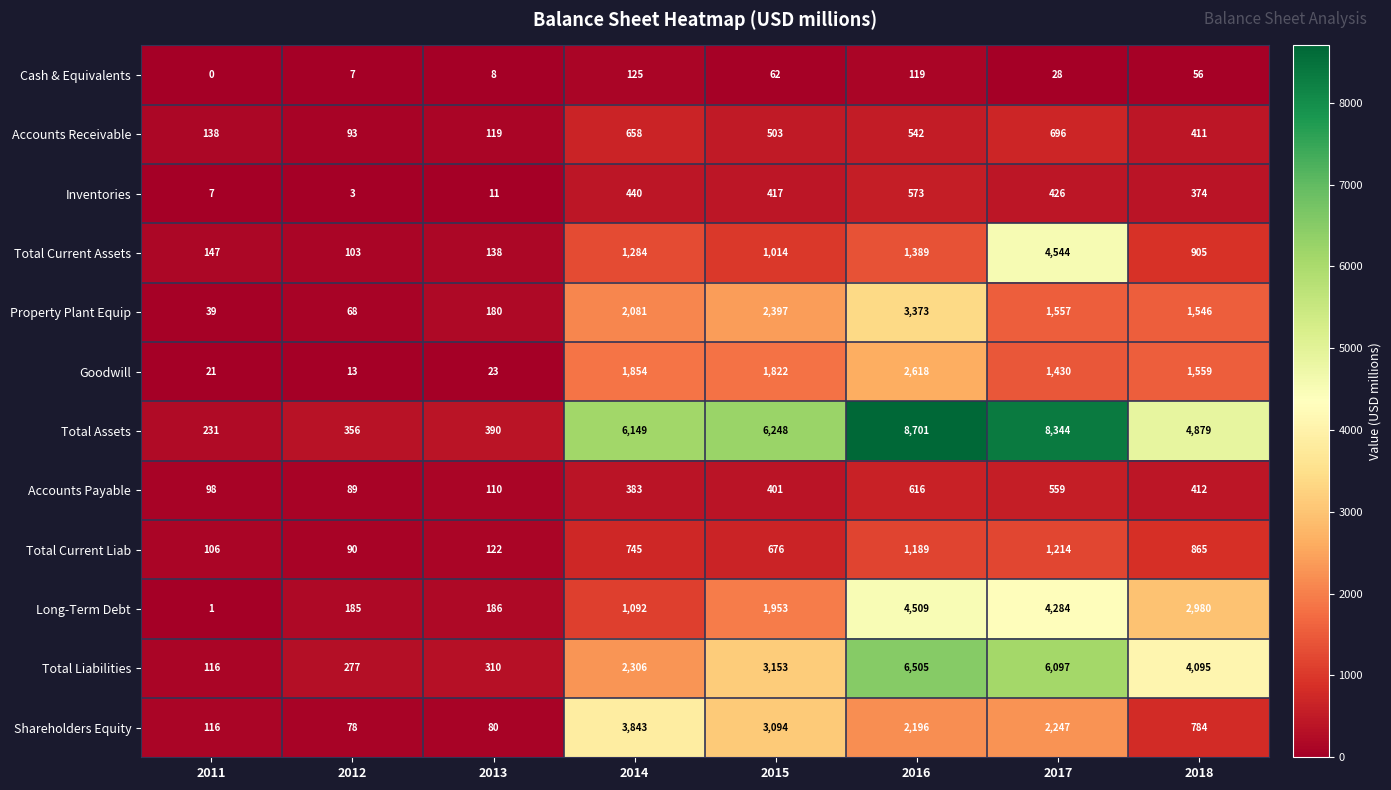

Which series has the largest total across all categories?

Total Assets